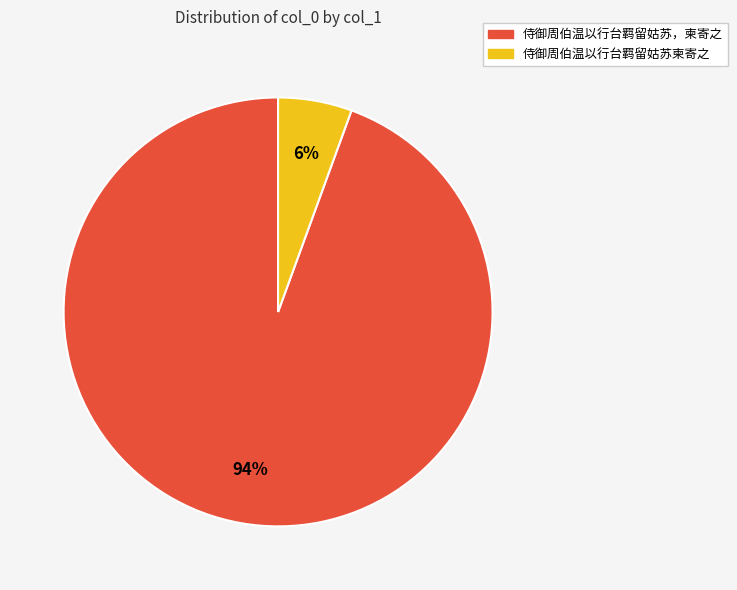

Which has a higher value, 侍御周伯温以行台羁留姑苏，柬寄之 or 侍御周伯温以行台羁留姑苏柬寄之?

侍御周伯温以行台羁留姑苏，柬寄之